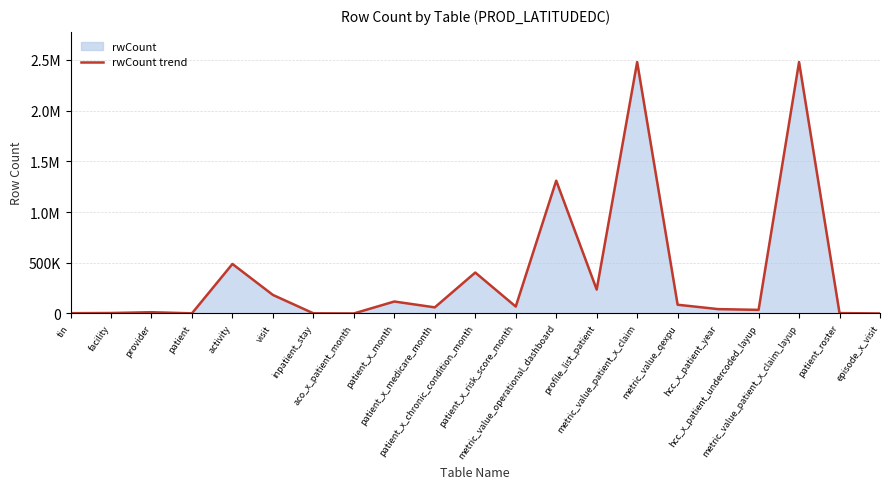

List the labels in order of value, smallest first.

aco_x_patient_month, episode_x_visit, patient, inpatient_stay, tin, patient_roster, facility, provider, hcc_x_patient_undercoded_layup, hcc_x_patient_year, patient_x_medicare_month, patient_x_risk_score_month, metric_value_qexpu, patient_x_month, visit, profile_list_patient, patient_x_chronic_condition_month, activity, metric_value_operational_dashboard, metric_value_patient_x_claim, metric_value_patient_x_claim_layup